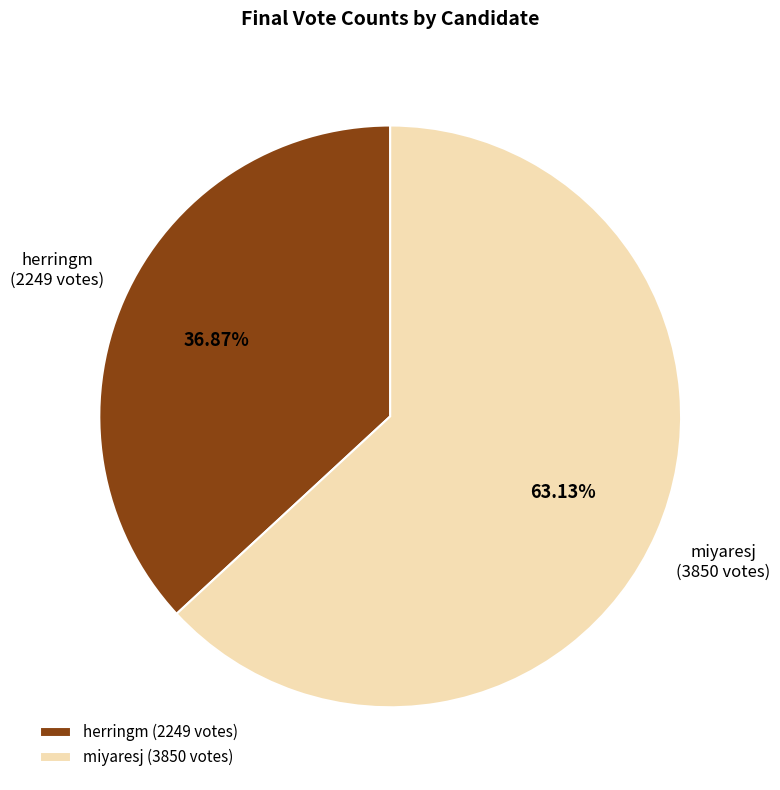

Rank the categories by value from lowest to highest.

herringm, miyaresj